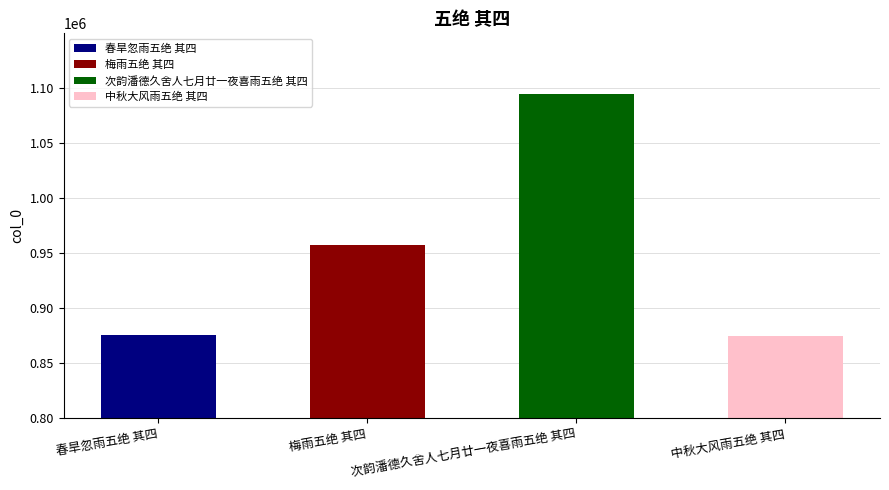

The chart shows a value of 599966 at 中秋大风雨五绝 其四. True or false?

False